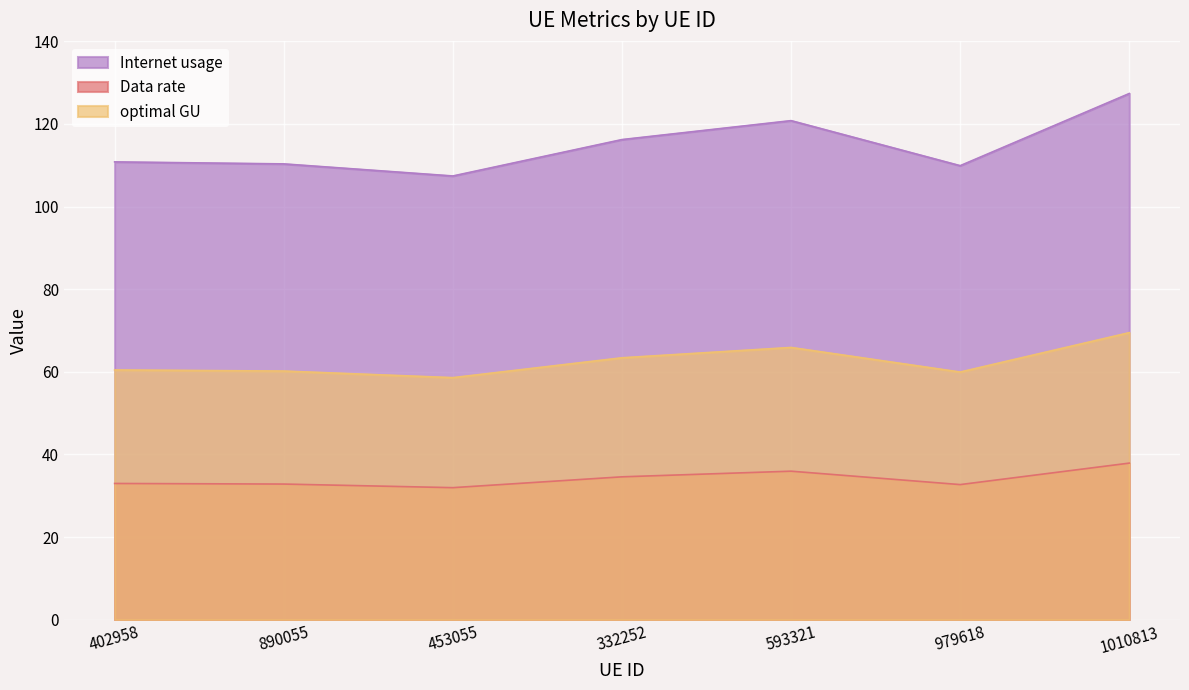

At how many categories does at least one series exceed 32?

7